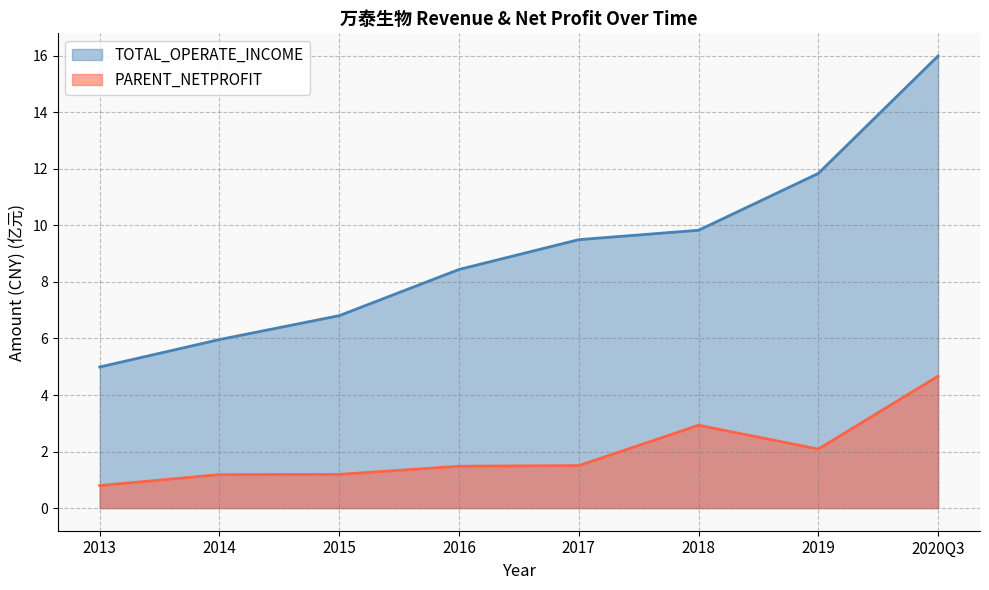

Rank the categories by PARENT_NETPROFIT value from highest to lowest.

2020Q3, 2018, 2019, 2017, 2016, 2015, 2014, 2013